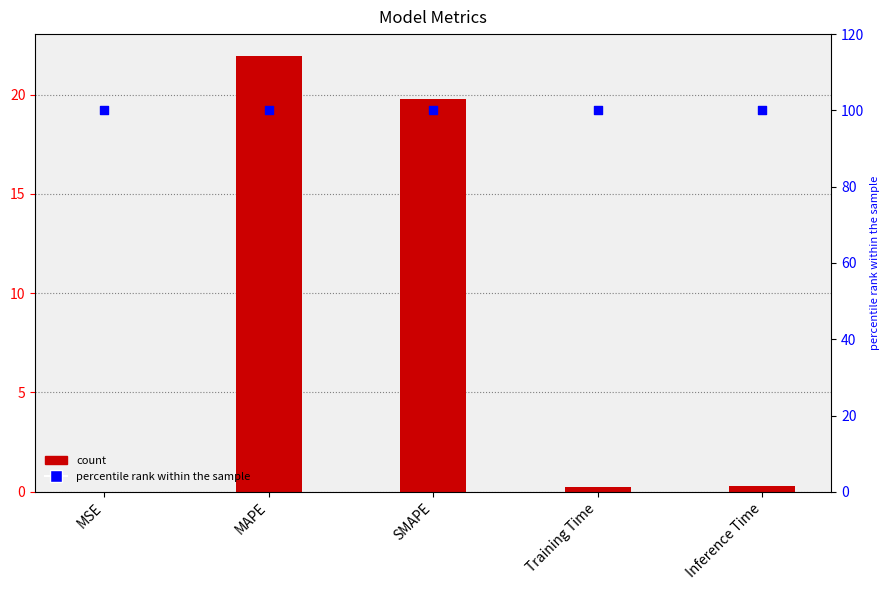

Which series has the widest spread of Y values?

col_1